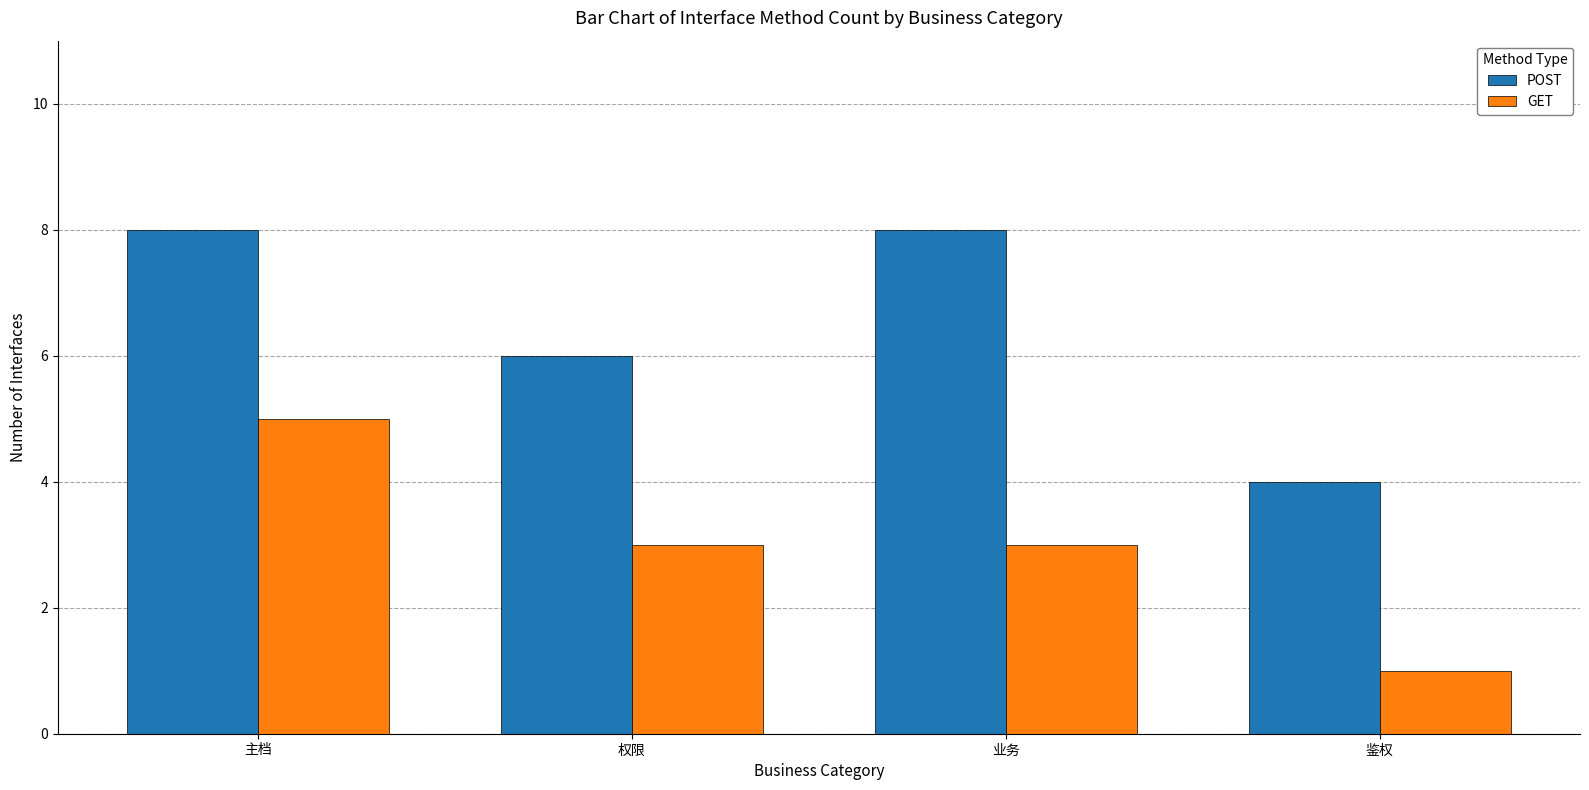

What is the spread (max minus min) of values at 业务?

5